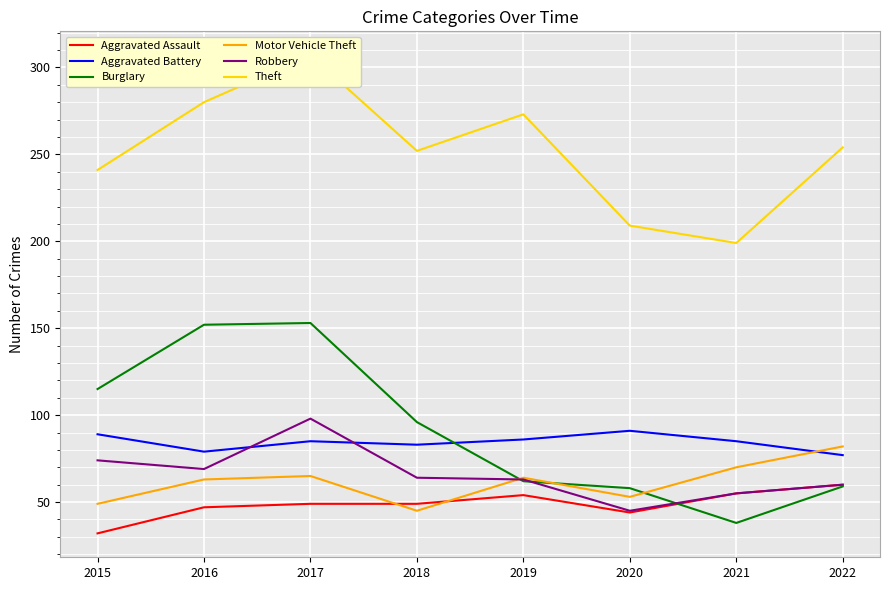

How many lines are shown in the chart?

6